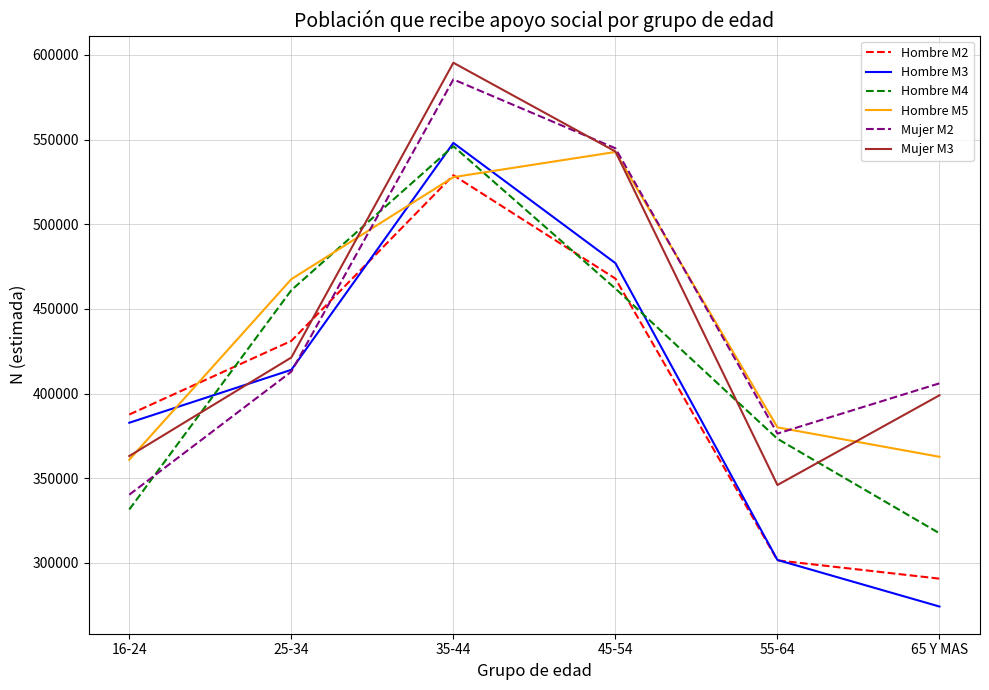

What is the minimum value for Mujer M2?

340269